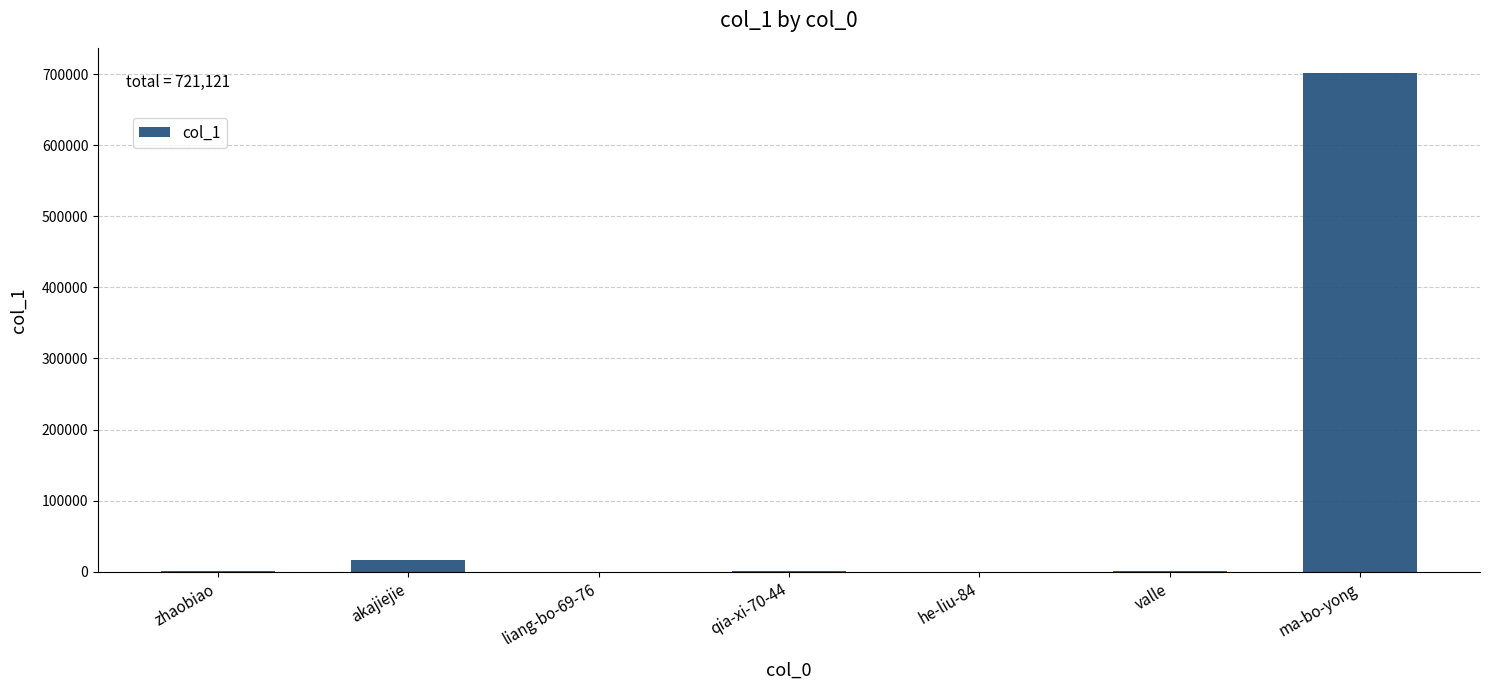

Where is the data nearest to the value 351061?

akajiejie